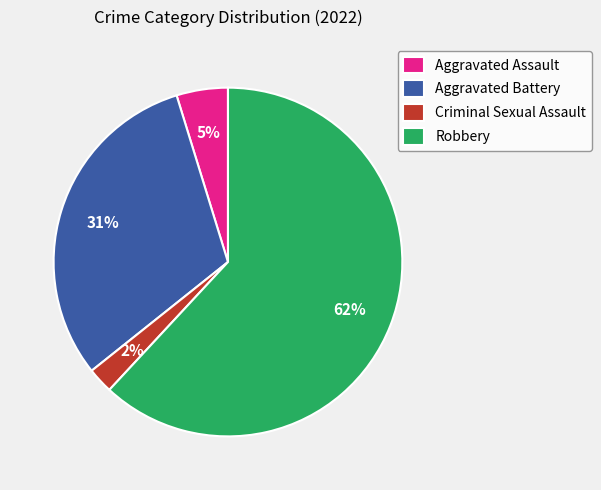

Which slice is the smallest?

Criminal Sexual Assault